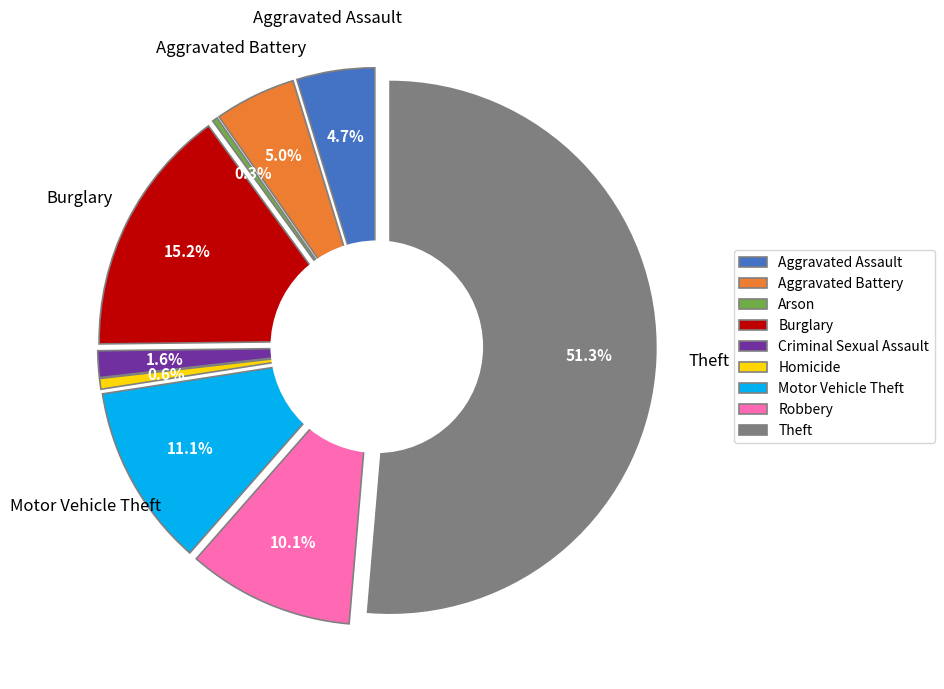

Approximately how many times larger is the value at Arson compared to Aggravated Assault?

0.1